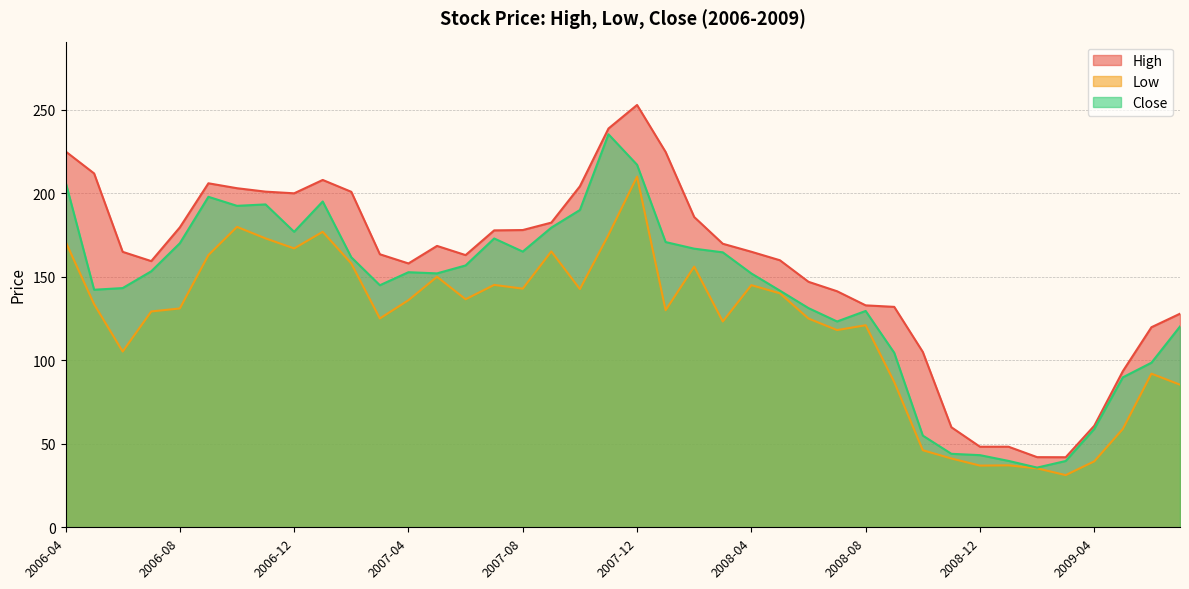

What are all the series names shown in the legend?

High, Low, Close